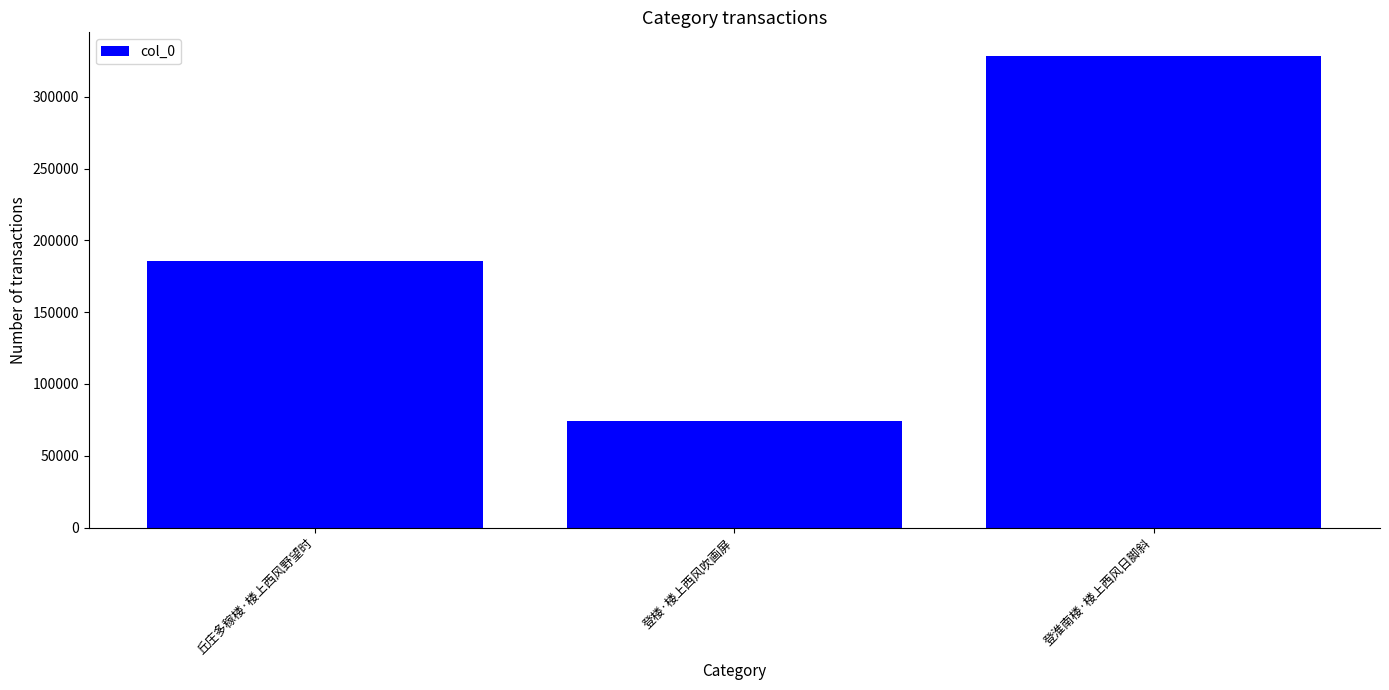

Where is the data nearest to the value 201509?

丘庄多稼楼·楼上西风野望时